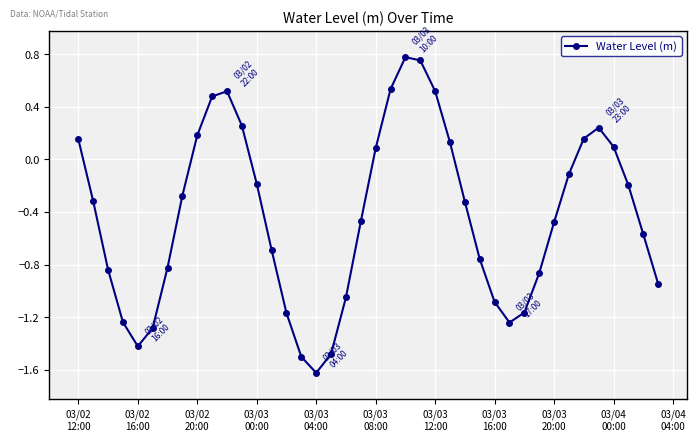

What is the minimum value shown in the chart?

-1.6